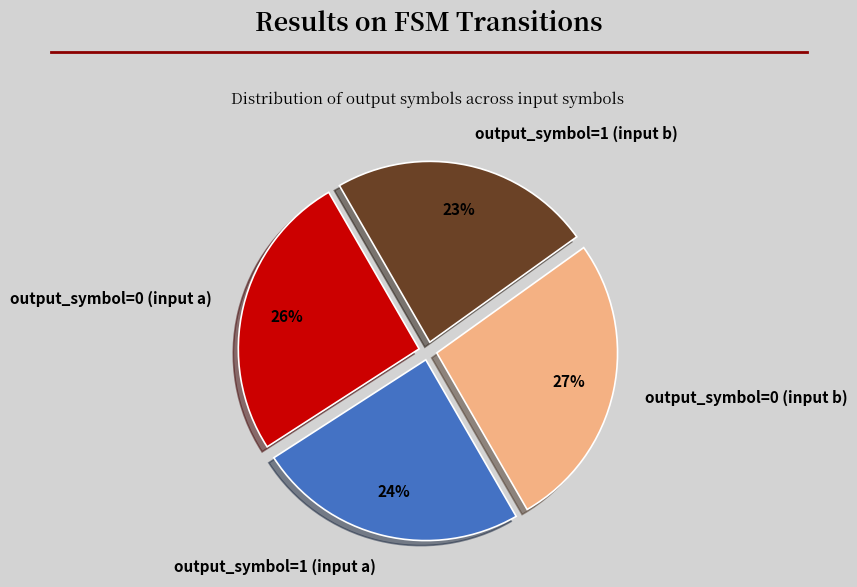

How many slices are in this pie chart?

4